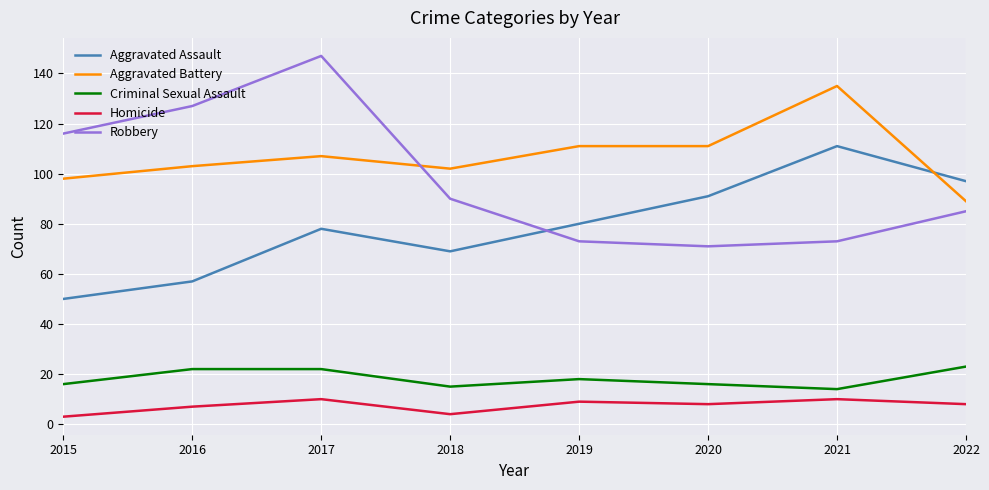

What is the sum of all Robbery values?

782